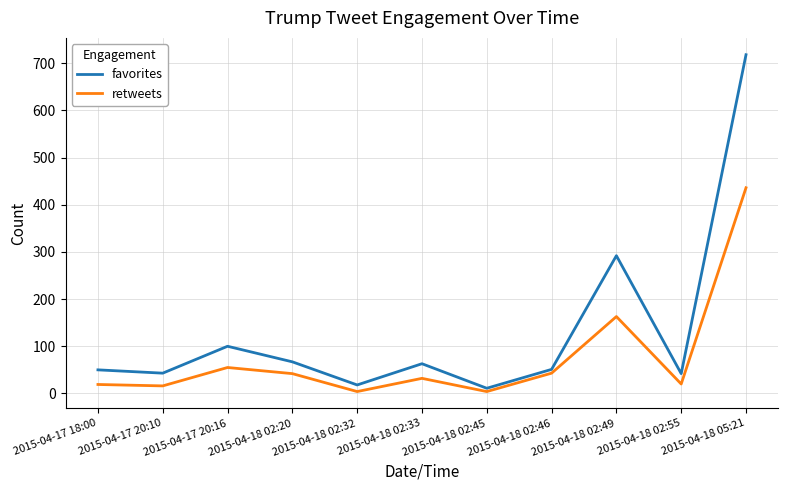

How many categories are shown in the chart?

11